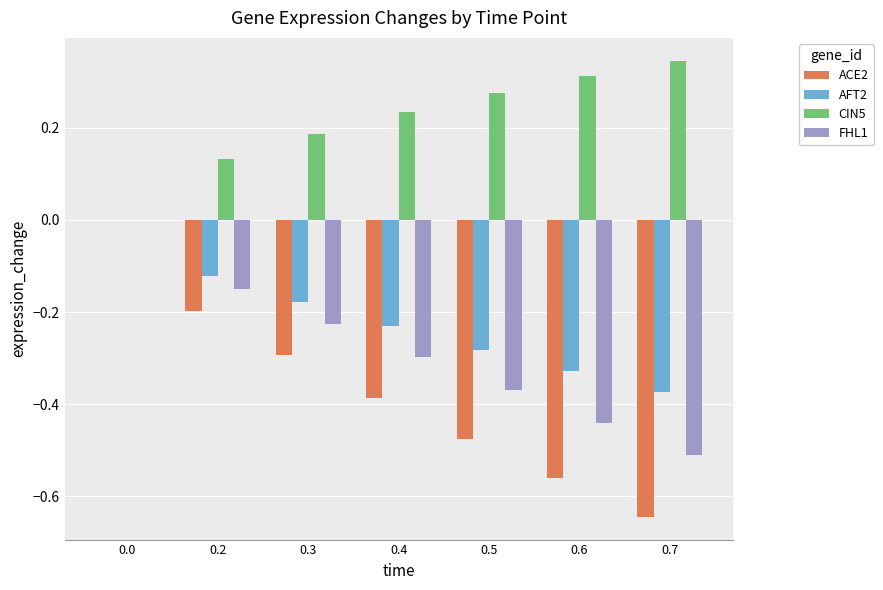

Is it true that FHL1 equals -0.5 at 0.5?

False